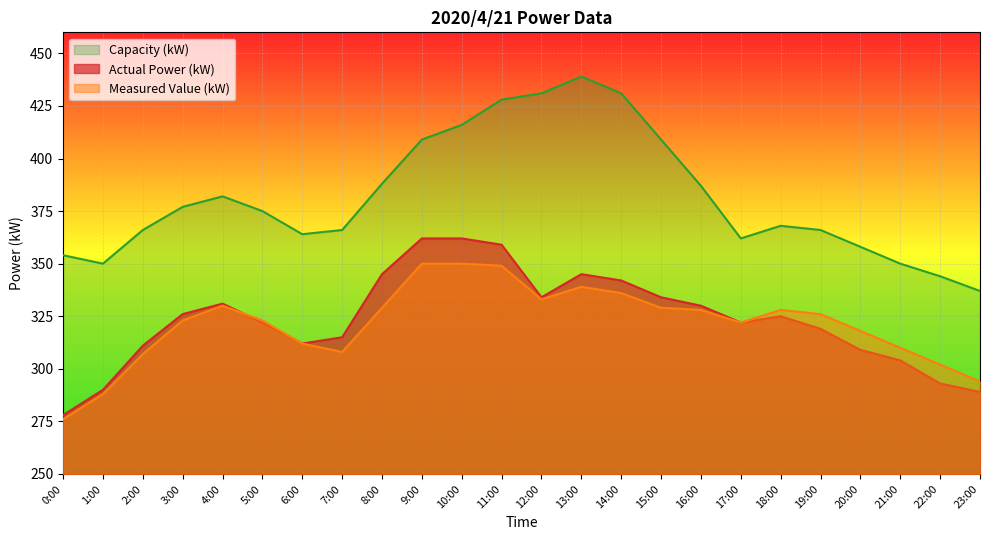

Rank the series by their maximum value, from lowest to highest.

Measured Value (kW), Actual Power (kW), Capacity (kW)